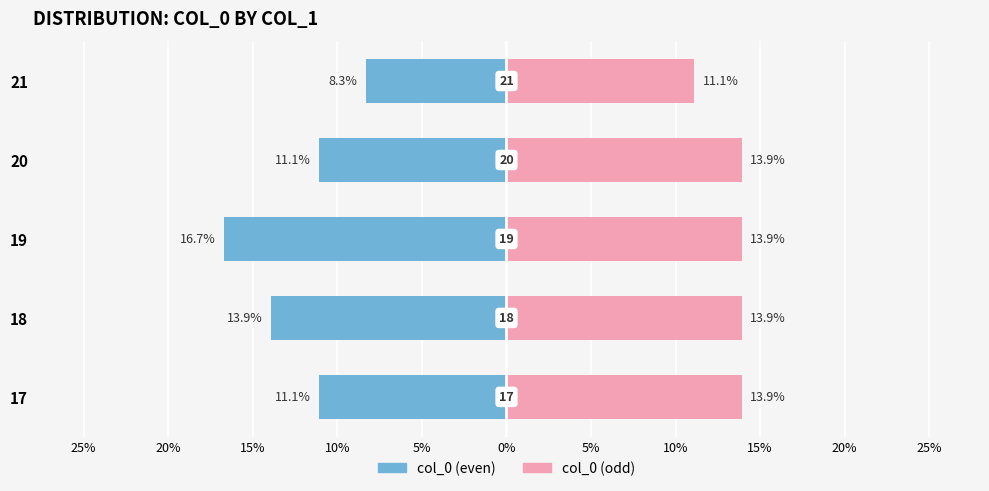

What is the difference between the maximum and minimum values in the col_0 (even) series?

8.4